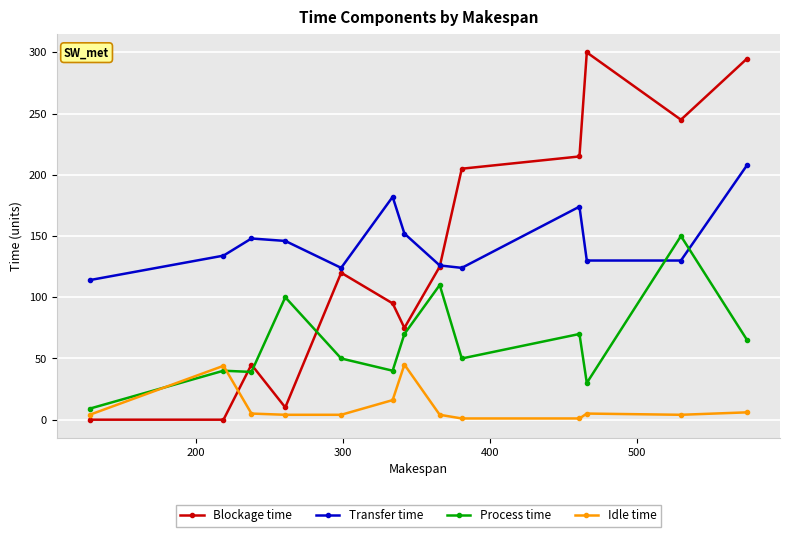

Rank the series by their maximum value, from lowest to highest.

Idle time, Process time, Transfer time, Blockage time